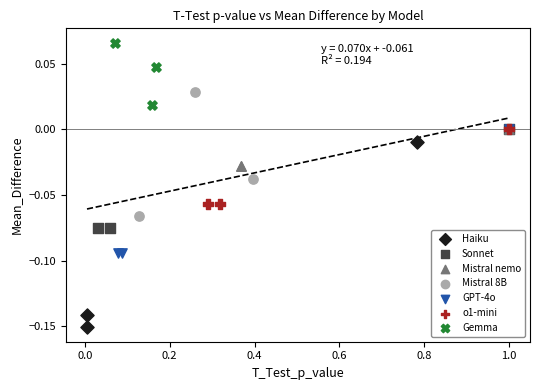

Which series reaches the maximum Y coordinate?

Gemma